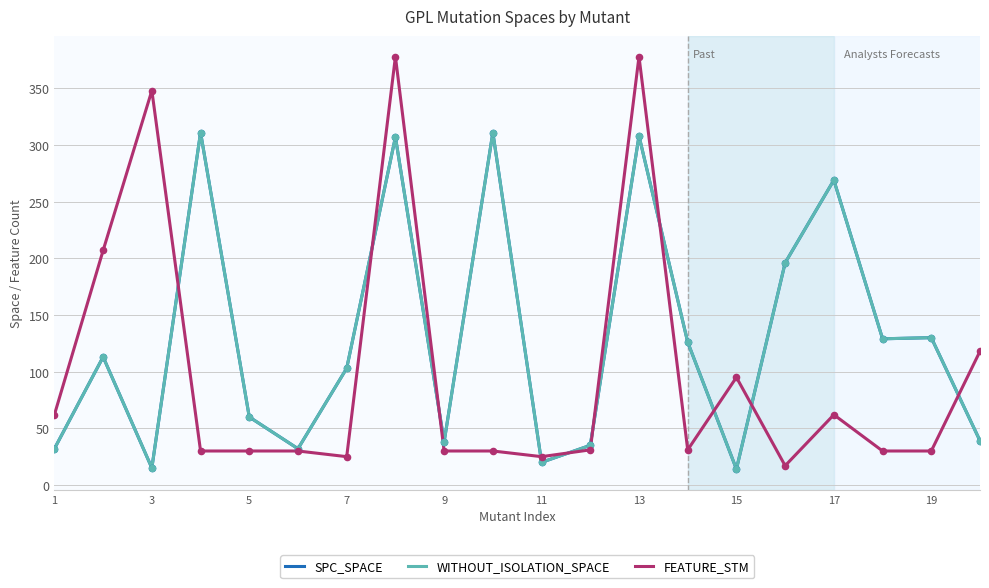

What are all the series names shown in the legend?

SPC_SPACE, WITHOUT_ISOLATION_SPACE, FEATURE_STM